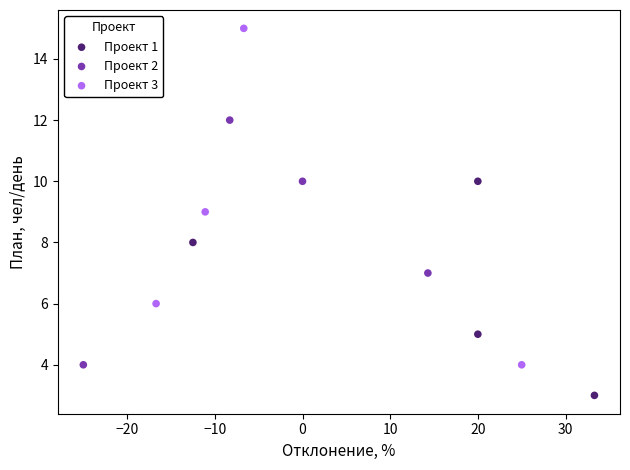

Which series contains the lowest Y value?

Проект 1